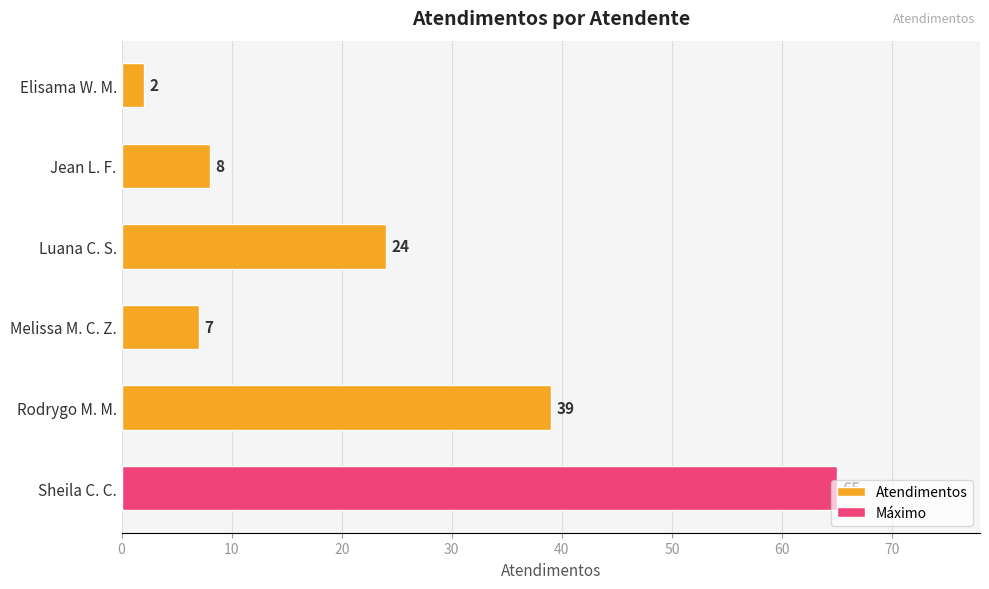

List the labels in order of value, largest first.

Sheila C. C., Rodrygo M. M., Luana C. S., Jean L. F., Melissa M. C. Z., Elisama W. M.